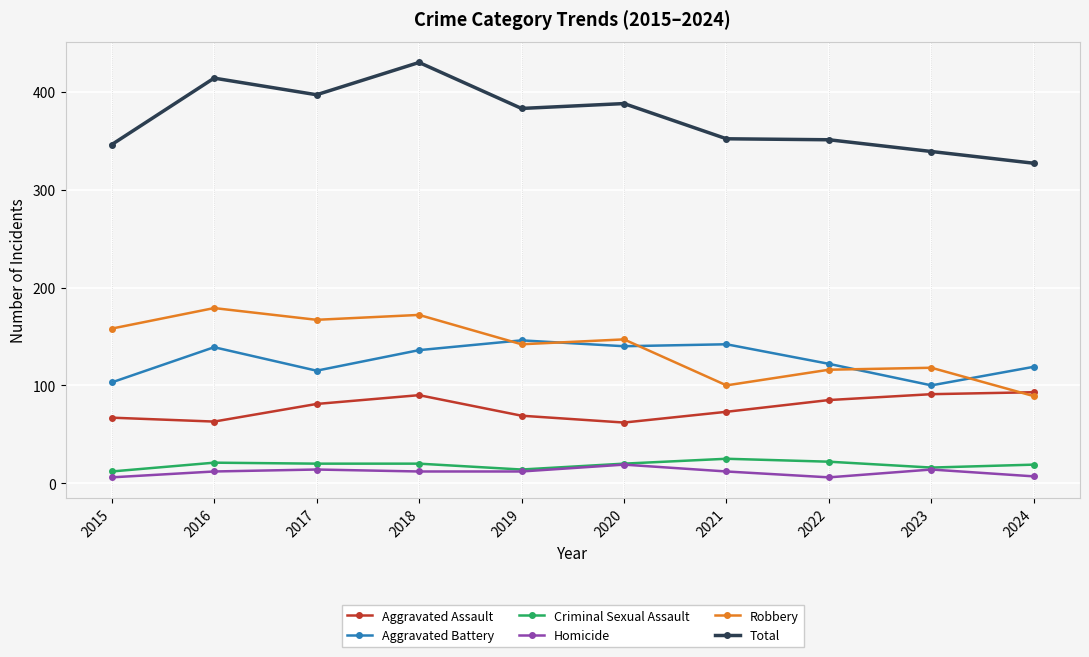

What is the maximum value shown in the chart?

430